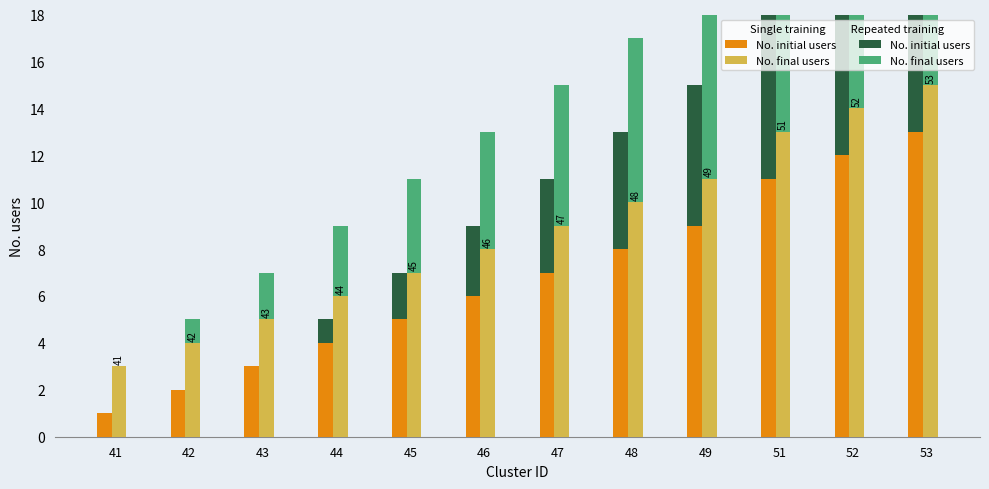

At how many categories does at least one series exceed 10?

4